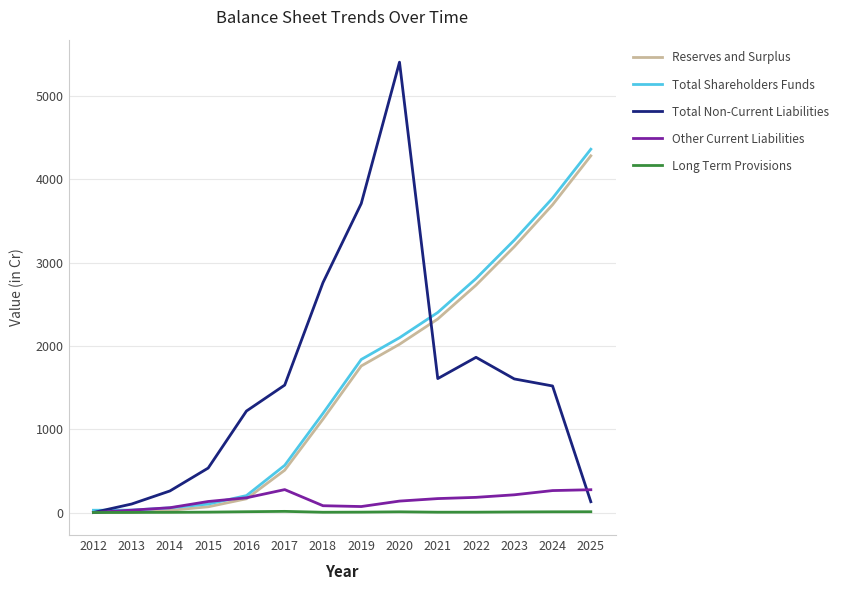

The Total Non-Current Liabilities series shows 446.7 at 2017. True or false?

False